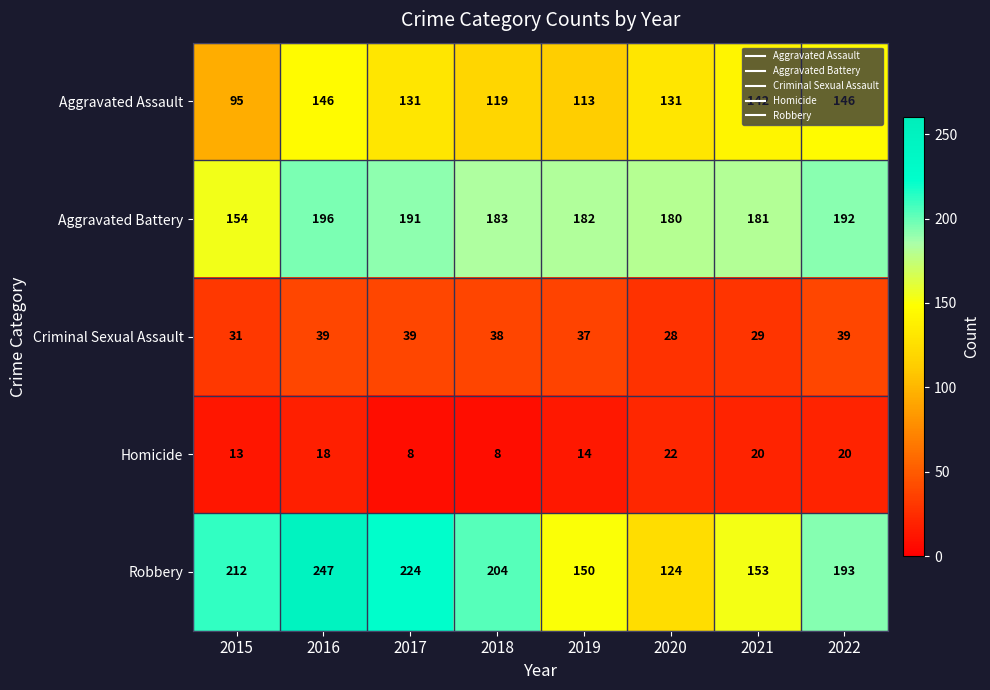

The value of Criminal Sexual Assault at 2022 is 61. True or false?

False